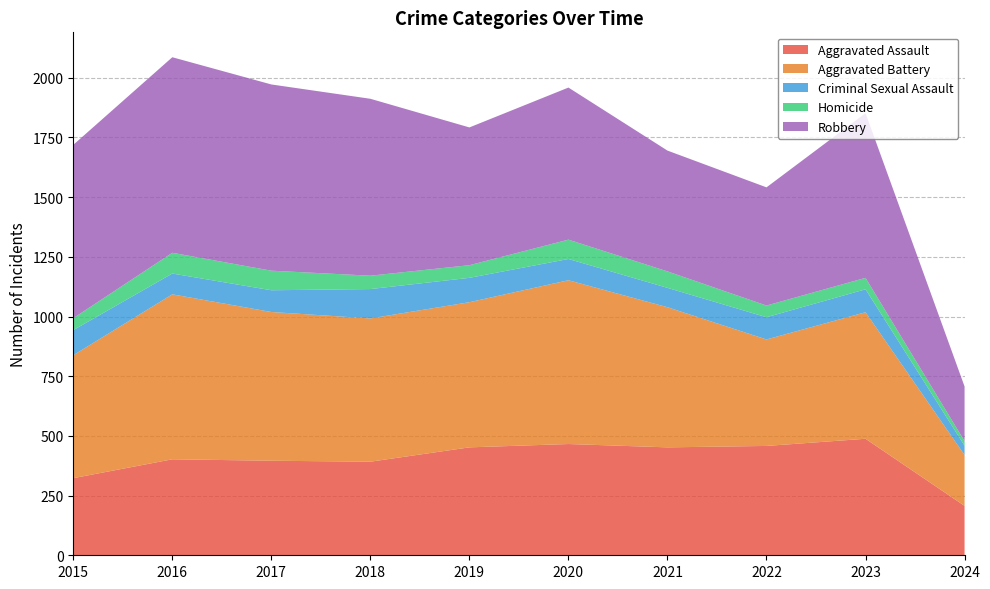

Reading left to right, list all the values displayed in this chart.

Aggravated Assault: 2015=323	2016=402	2017=396	2018=392	2019=452	2020=466	2021=452	2022=458	2023=488	2024=207
Aggravated Battery: 2015=515	2016=691	2017=623	2018=600	2019=608	2020=686	2021=587	2022=446	2023=530	2024=213
Criminal Sexual Assault: 2015=105	2016=87	2017=91	2018=123	2019=102	2020=89	2021=81	2022=93	2023=96	2024=39
Homicide: 2015=50	2016=87	2017=82	2018=56	2019=53	2020=81	2021=69	2022=49	2023=48	2024=19
Robbery: 2015=726	2016=819	2017=780	2018=741	2019=577	2020=637	2021=506	2022=495	2023=690	2024=229